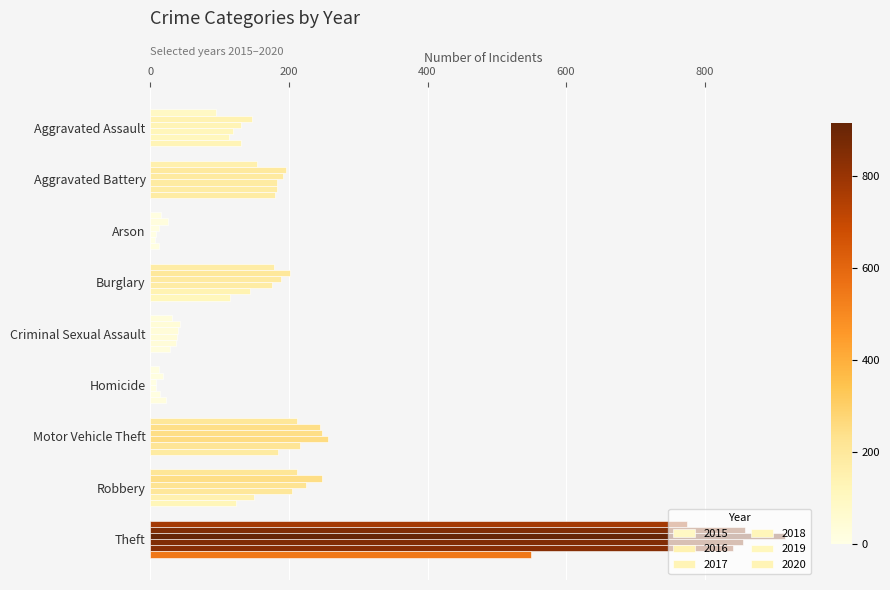

What is the difference between the highest and lowest values at Homicide?

14